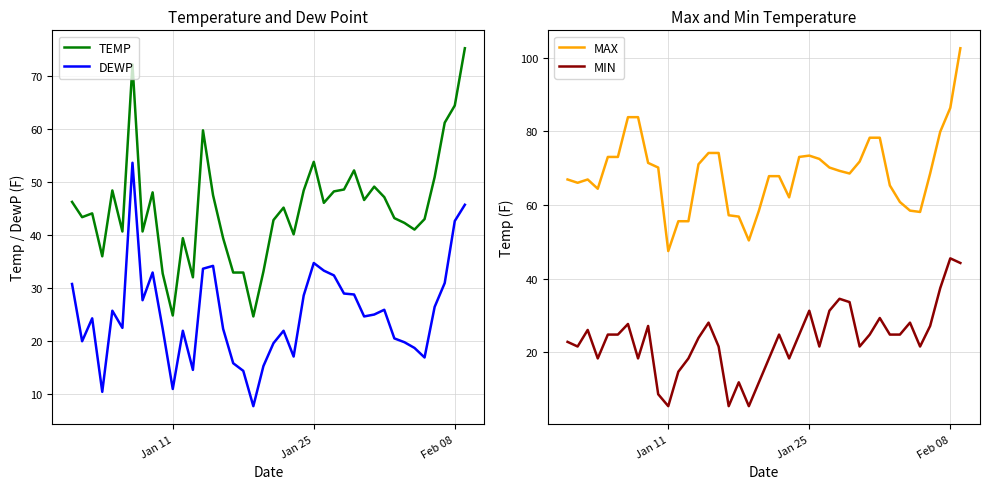

Which series has the widest spread of values?

MAX